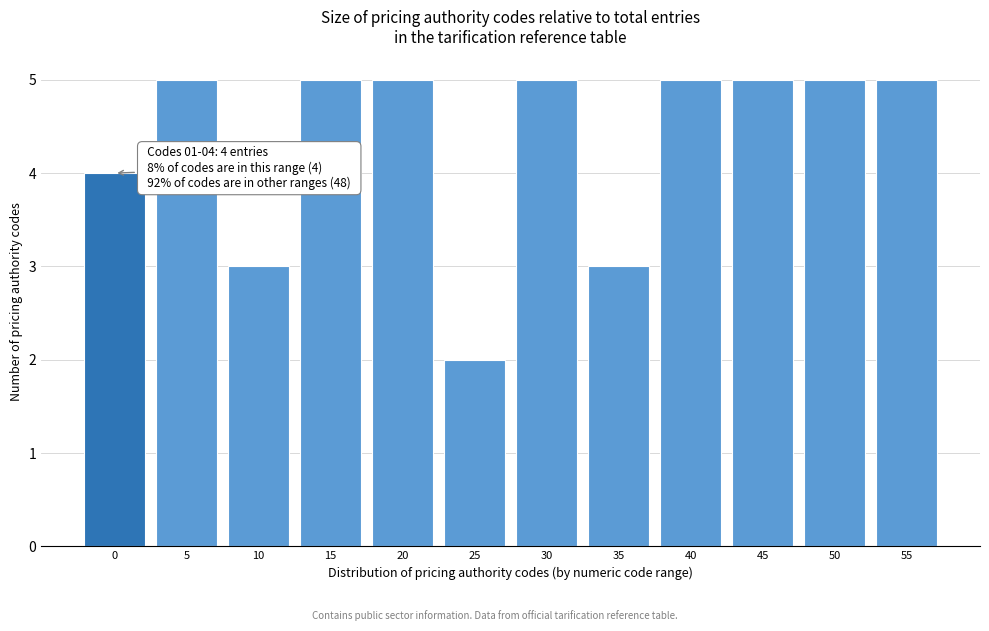

Reading right to left, extract all data points from this chart.

5	5	5	5	3	5	2	5	5	3	5	4